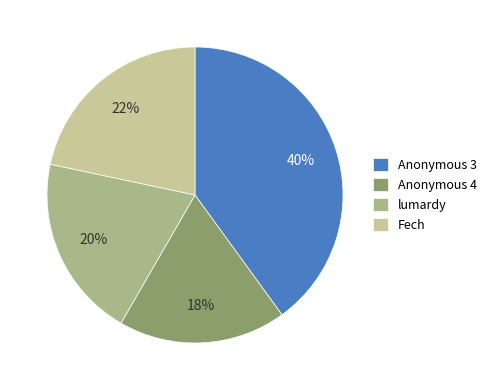

Is Anonymous 4 the majority of the pie?

No